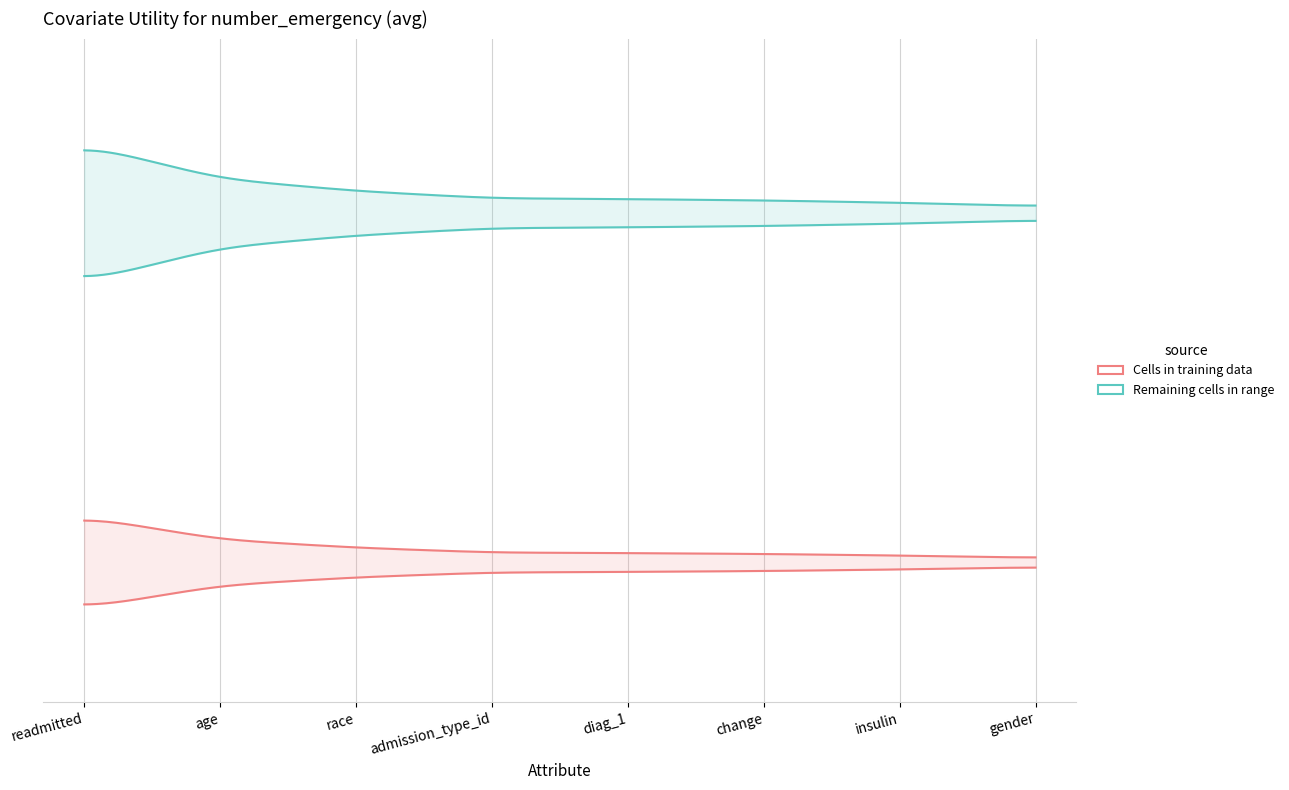

What position from the left is admission_type_id?

4